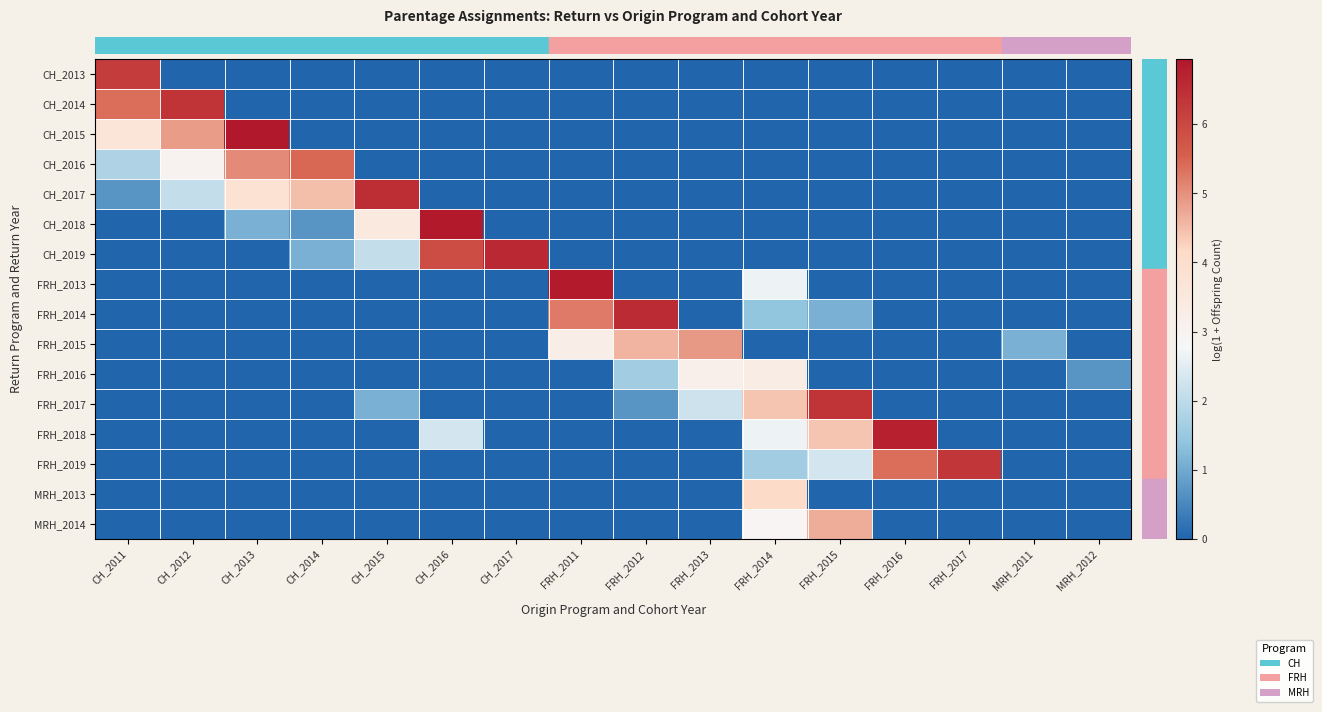

What is the spread (max minus min) of values at FRH_2017?

6.3